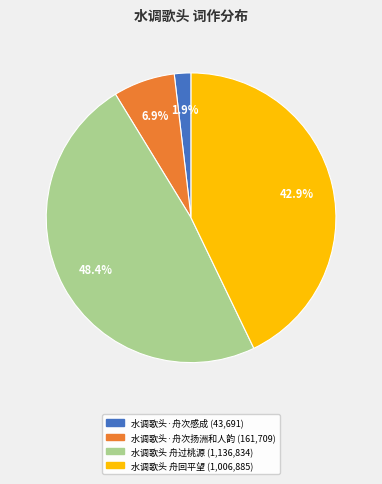

Is there any slice that represents more than half of the pie?

No